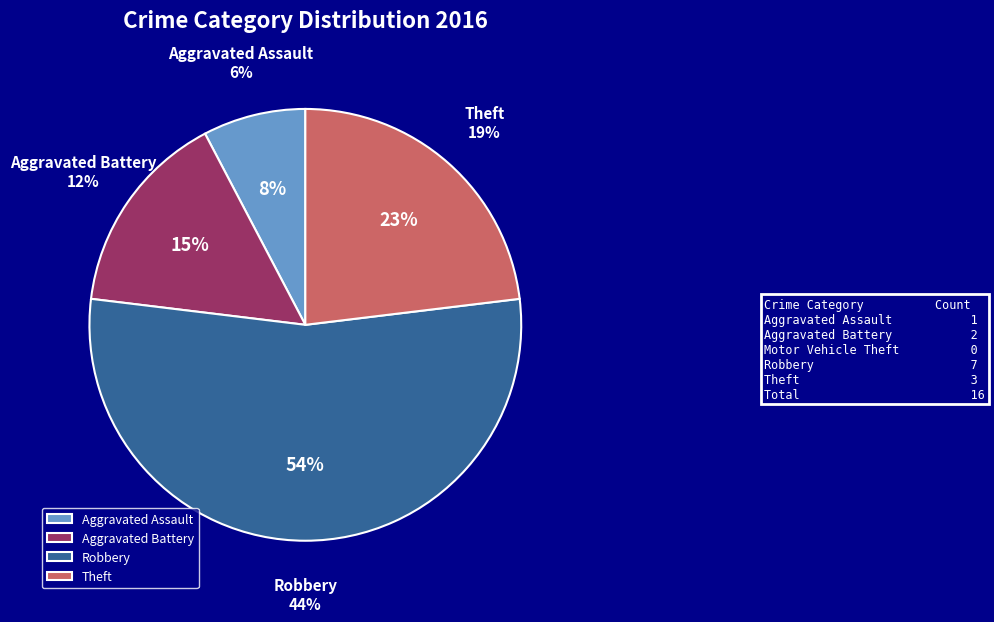

True or false: Aggravated Assault accounts for 2% of the total.

False